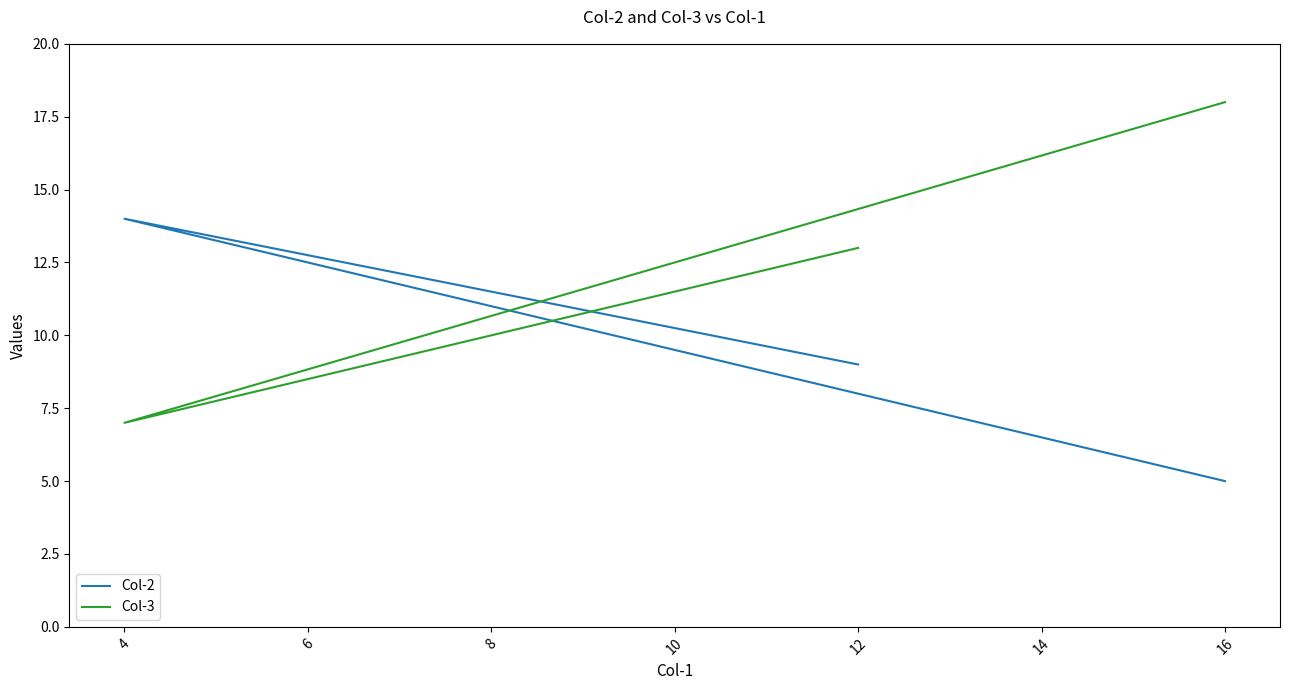

True or false: Col-3 has a value of 4 at 4.

False